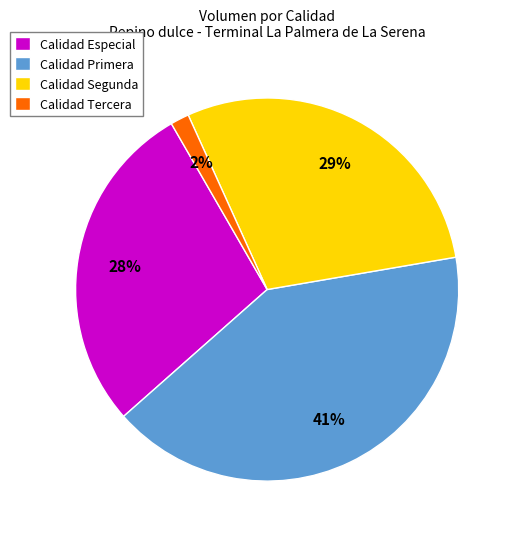

Between Calidad Especial and Calidad Primera, which is larger?

Calidad Primera